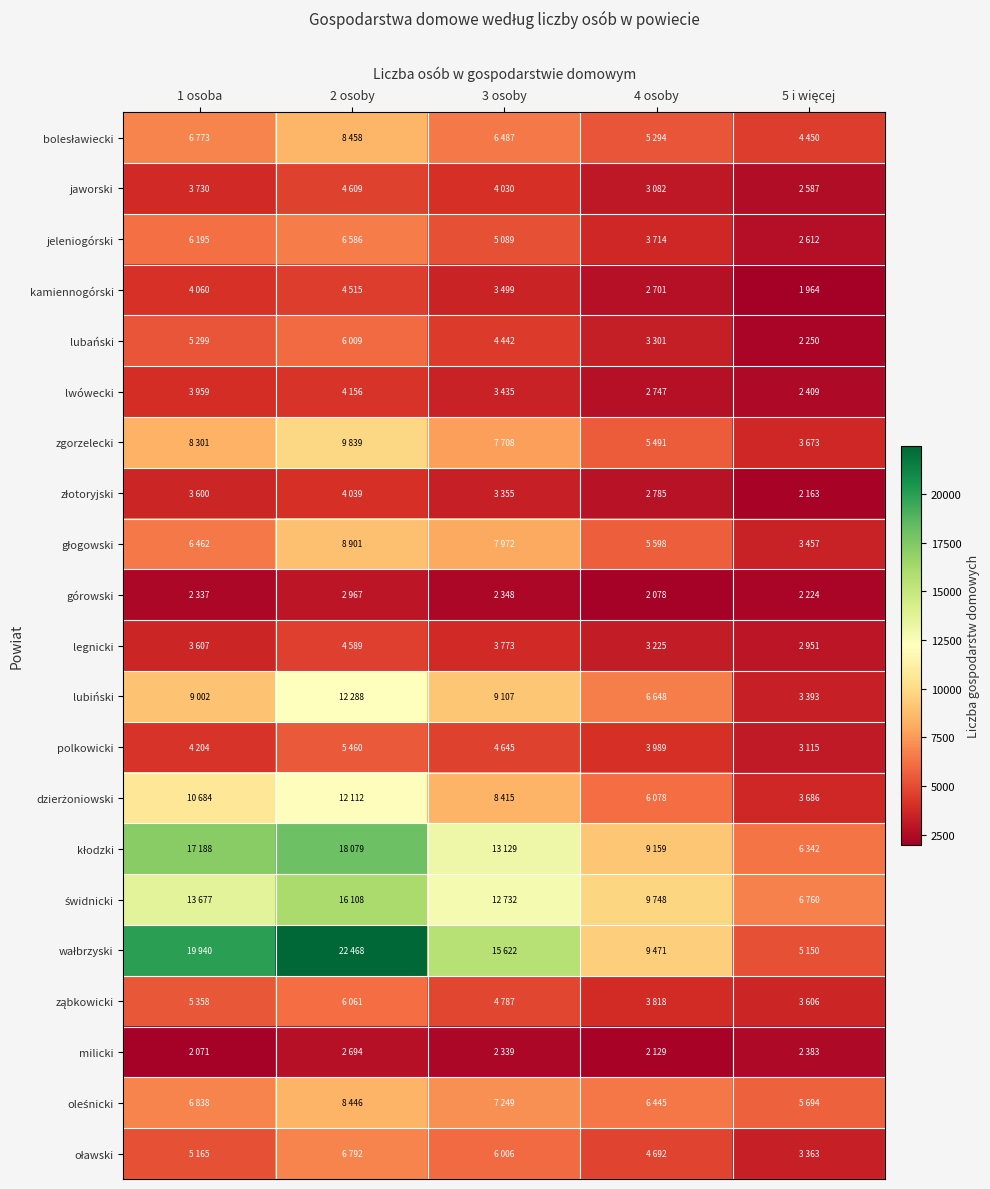

Which series has the largest total across all categories?

wałbrzyski